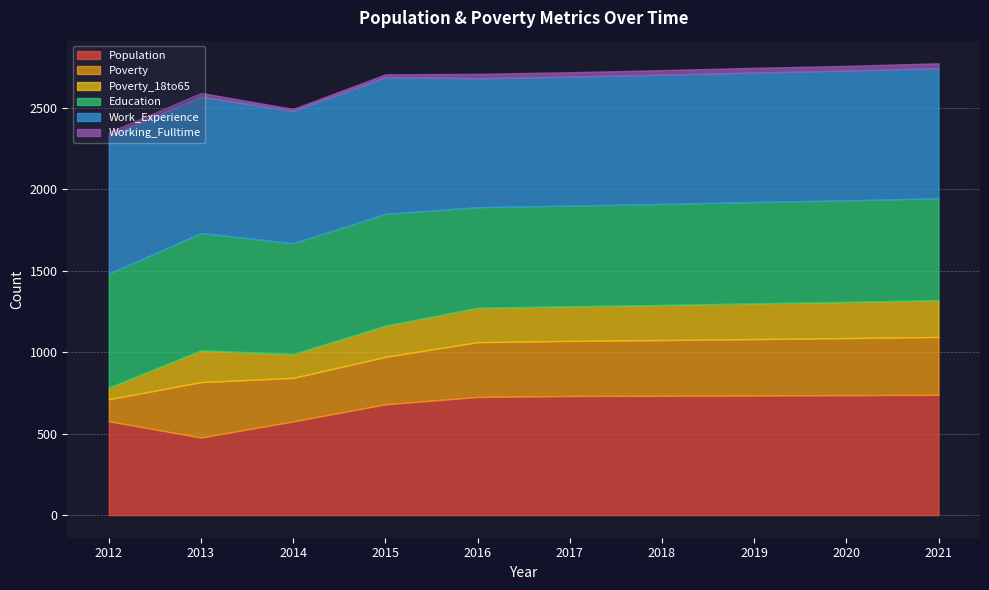

True or false: Population and Work_Experience intersect in this chart.

False